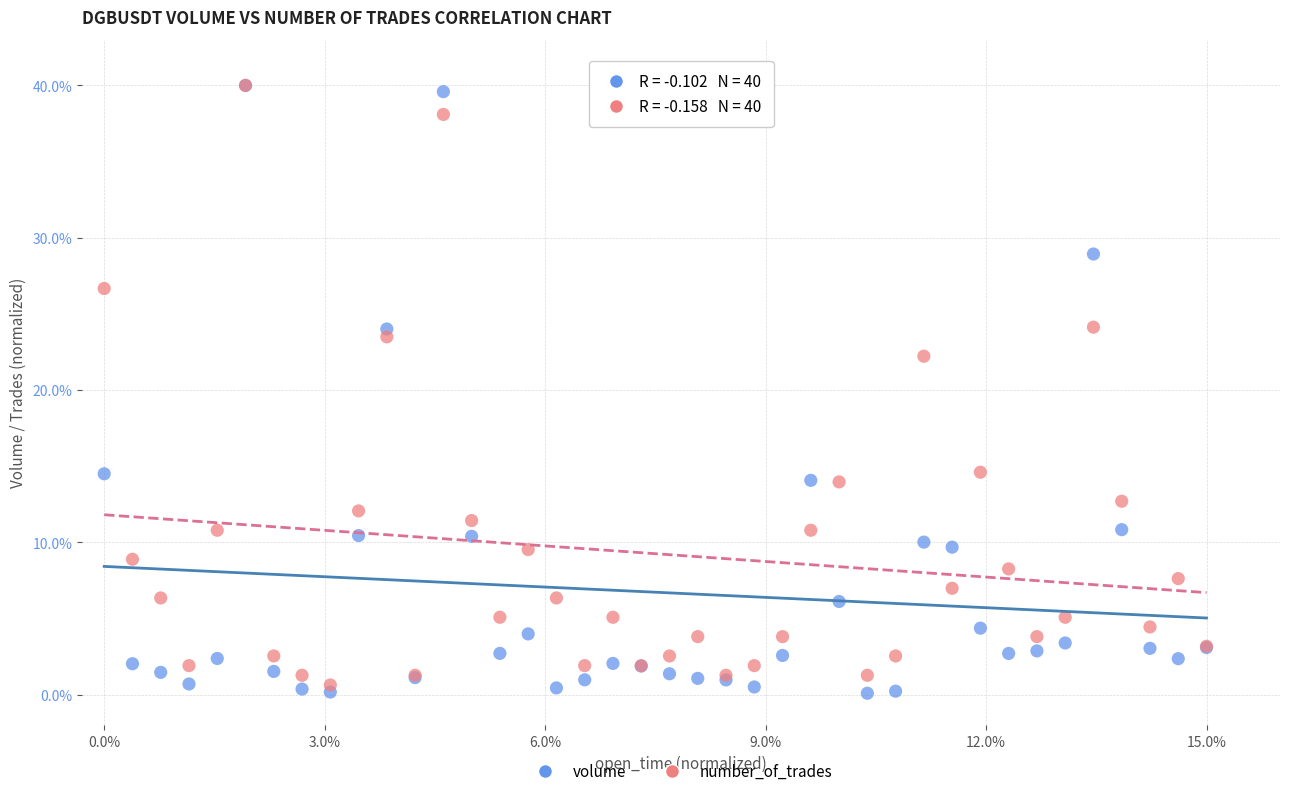

In the number_of_trades series, what Y value is closest to 20?

22.2